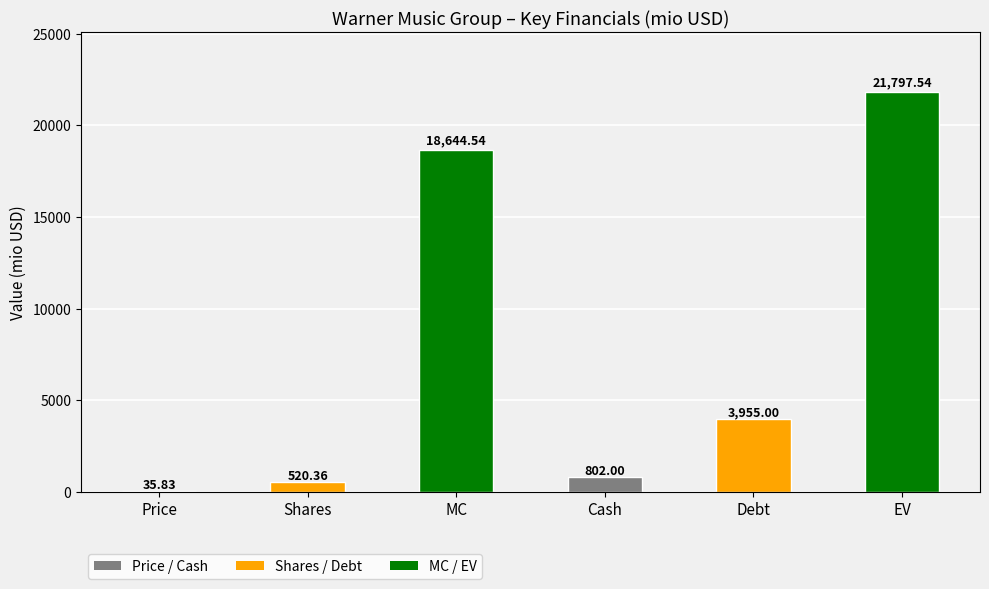

What value does the data have at Cash?

802.0